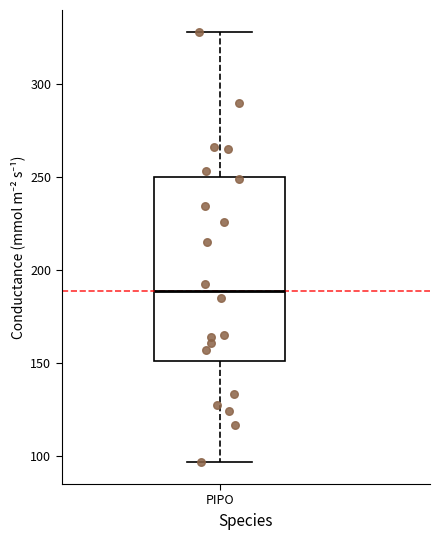

Where is the lower edge of the box for PIPO on the y-axis? The values are not printed on the chart, so give them approximately, as read against the axis.

150